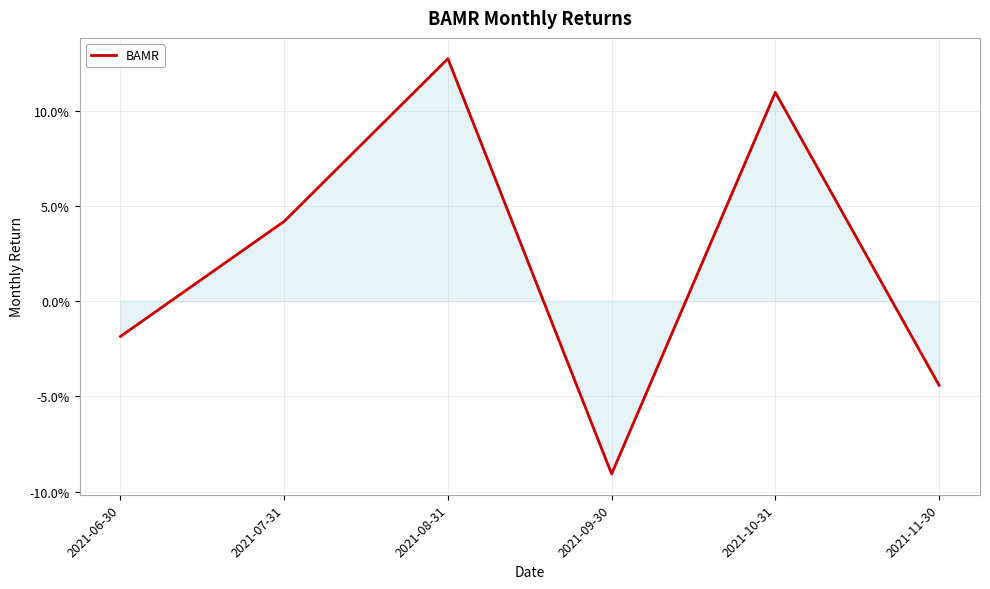

Does the chart have visible grid lines?

Yes